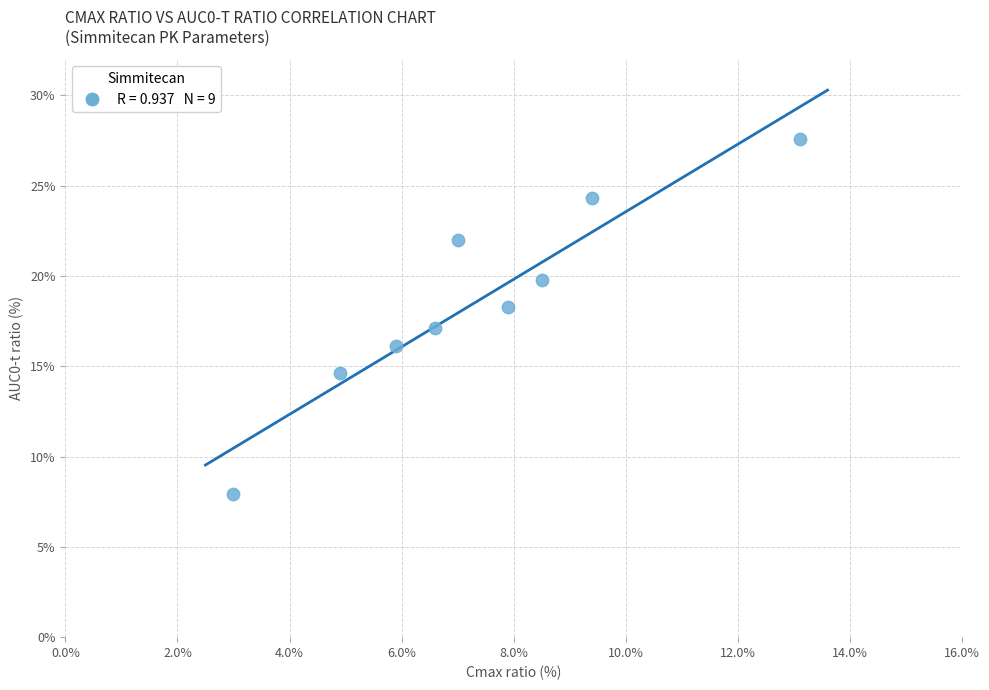

What is the average X value?

7.4